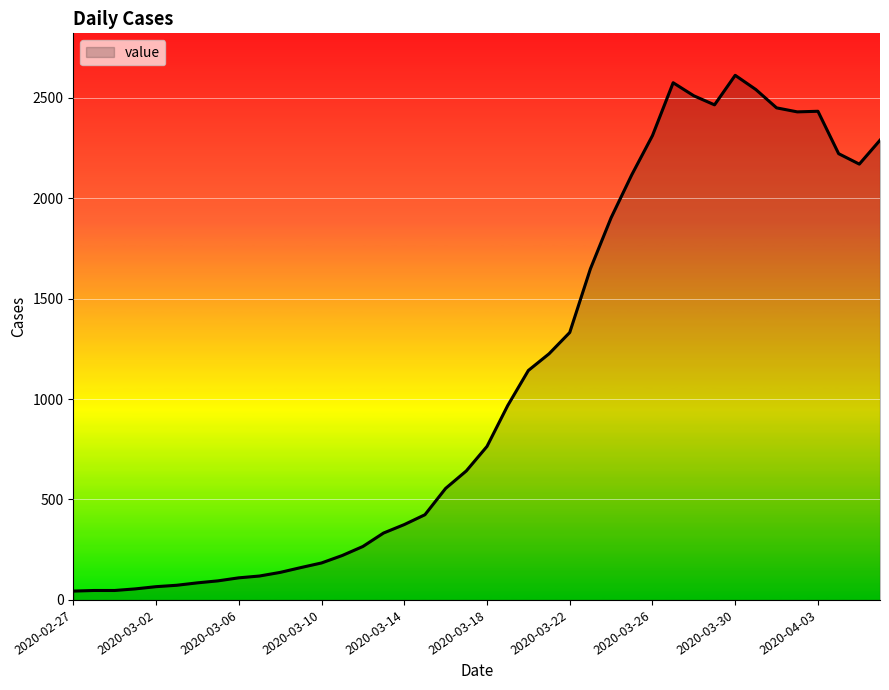

What is the maximum value shown in the chart?

2611